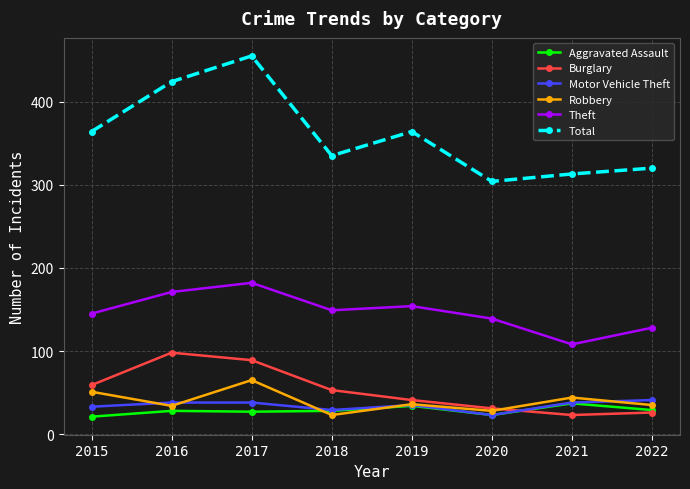

Rank the categories by Theft value from highest to lowest.

2017, 2016, 2019, 2018, 2015, 2020, 2022, 2021